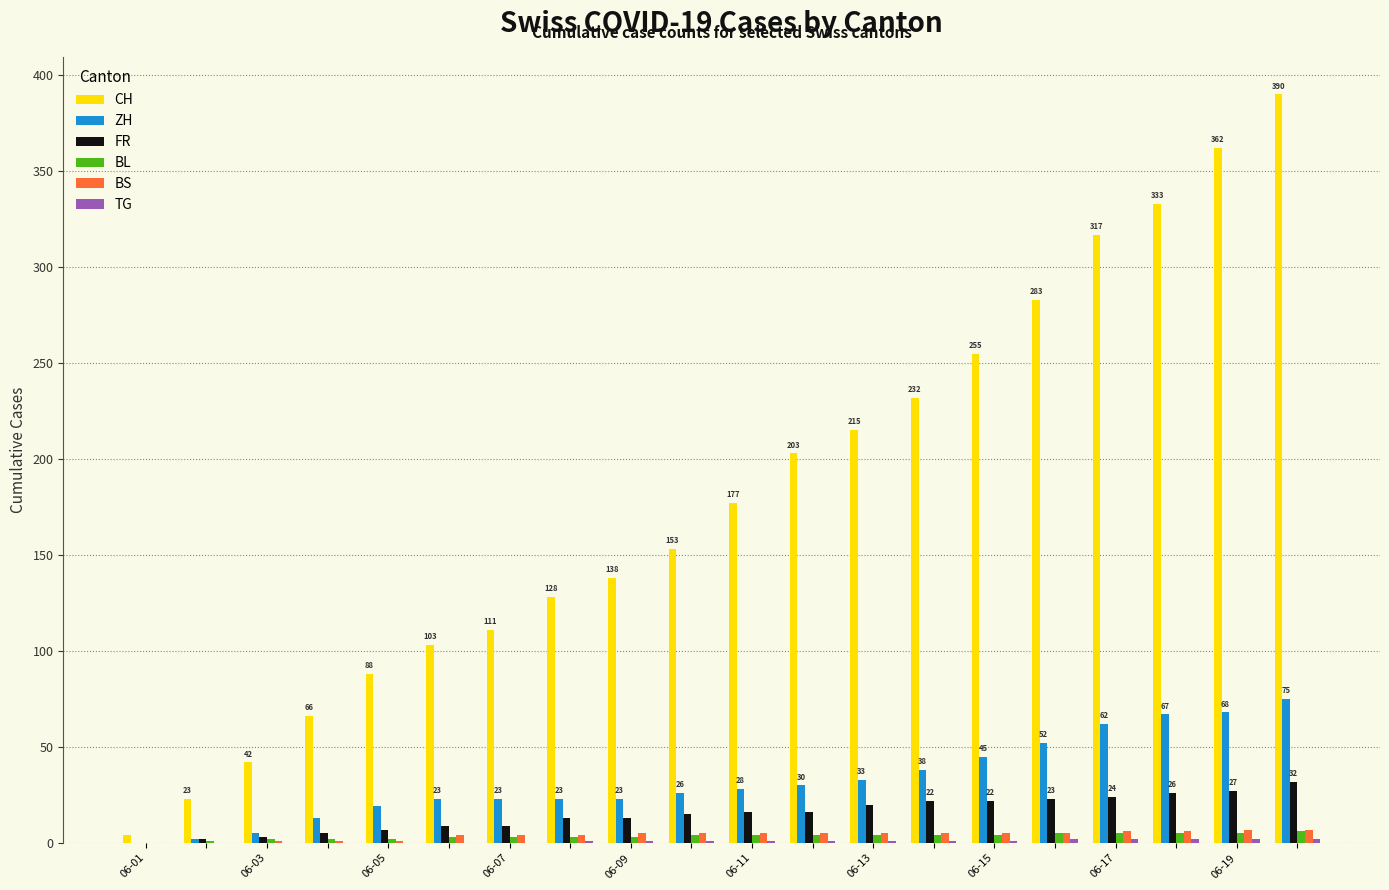

Which series has the largest total across all categories?

CH